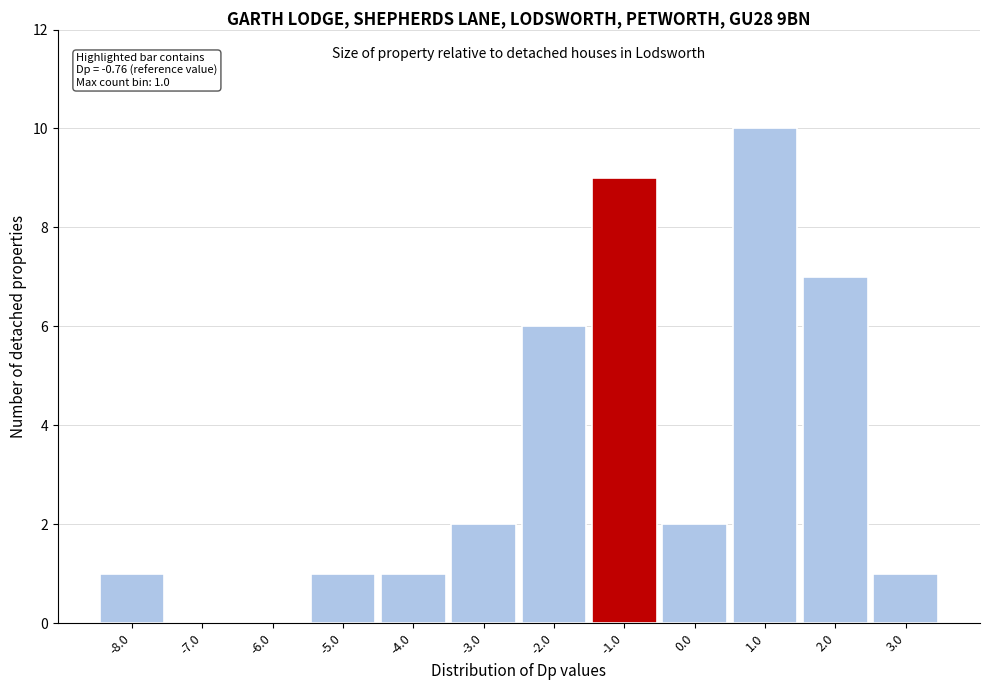

Which range on the x-axis has the tallest bar?

0.5 to 1.5